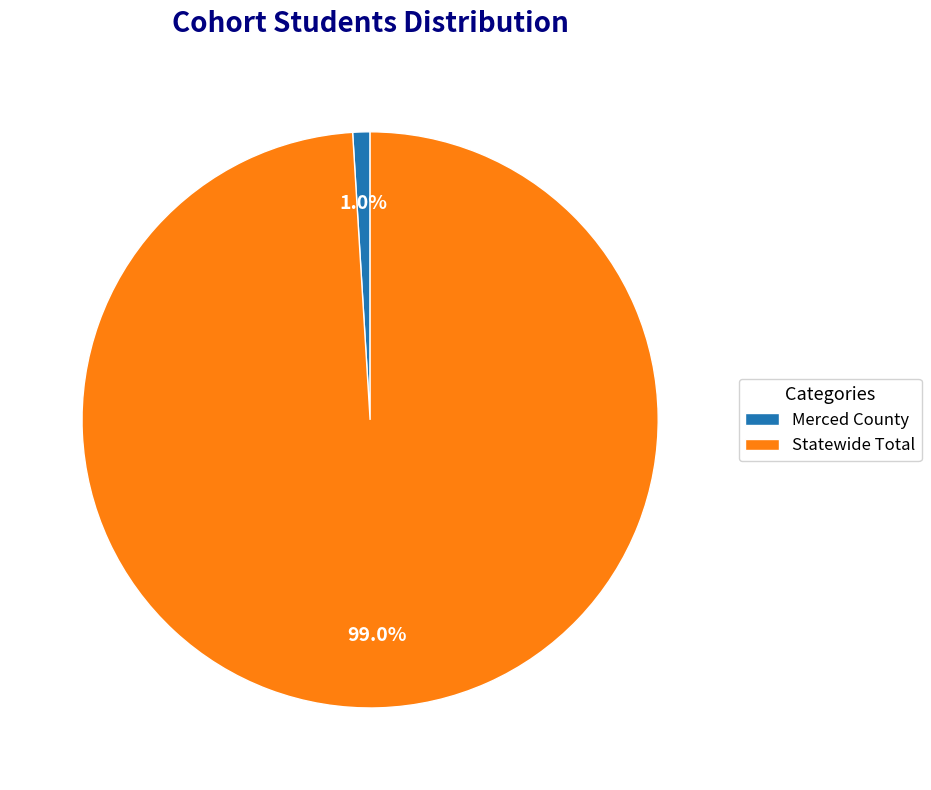

Which slice is the smallest?

Merced County